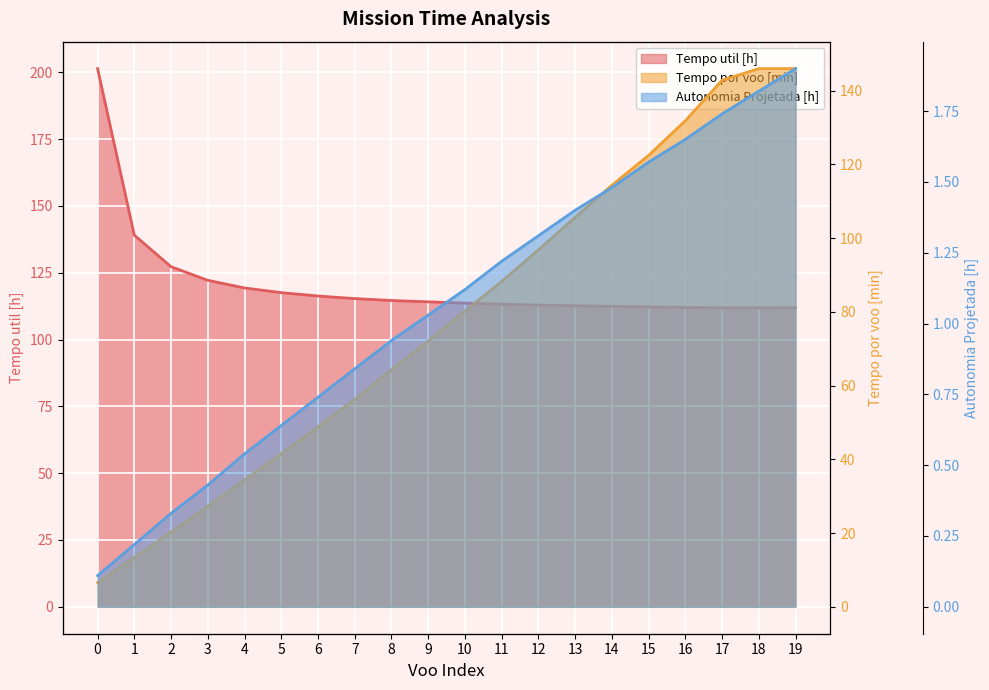

How many lines are shown in the chart?

3